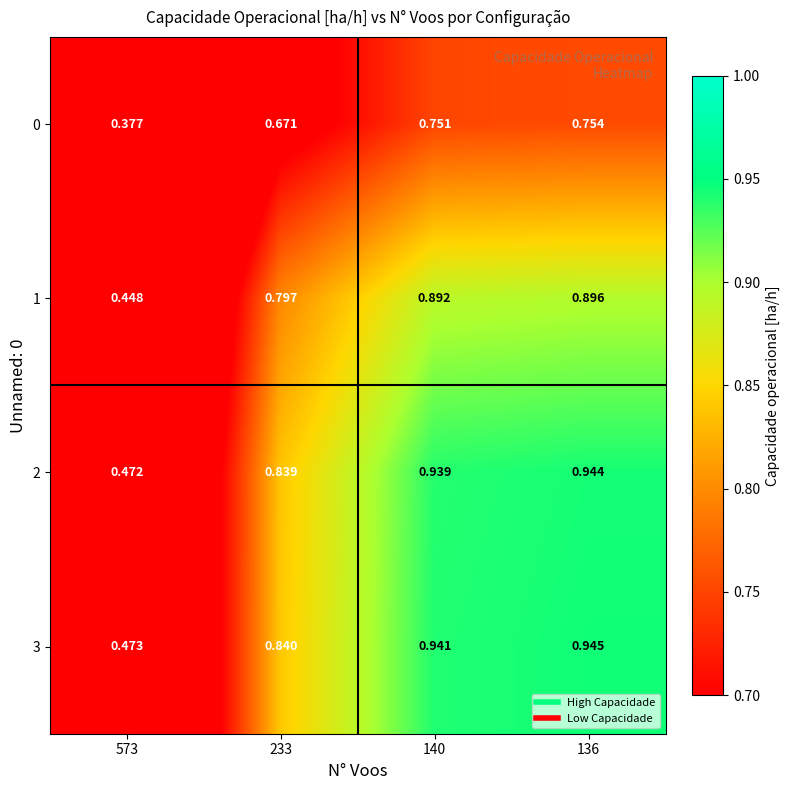

Rank the series at 140 from highest to lowest value.

3, 2, 1, 0